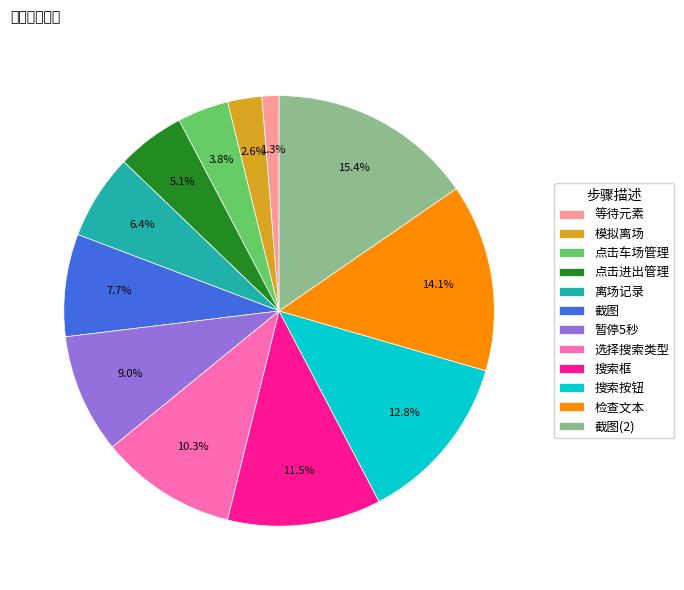

Is there a majority slice in this chart?

No